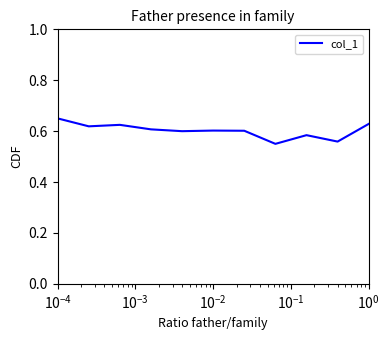

Count the number of data series in this chart.

1